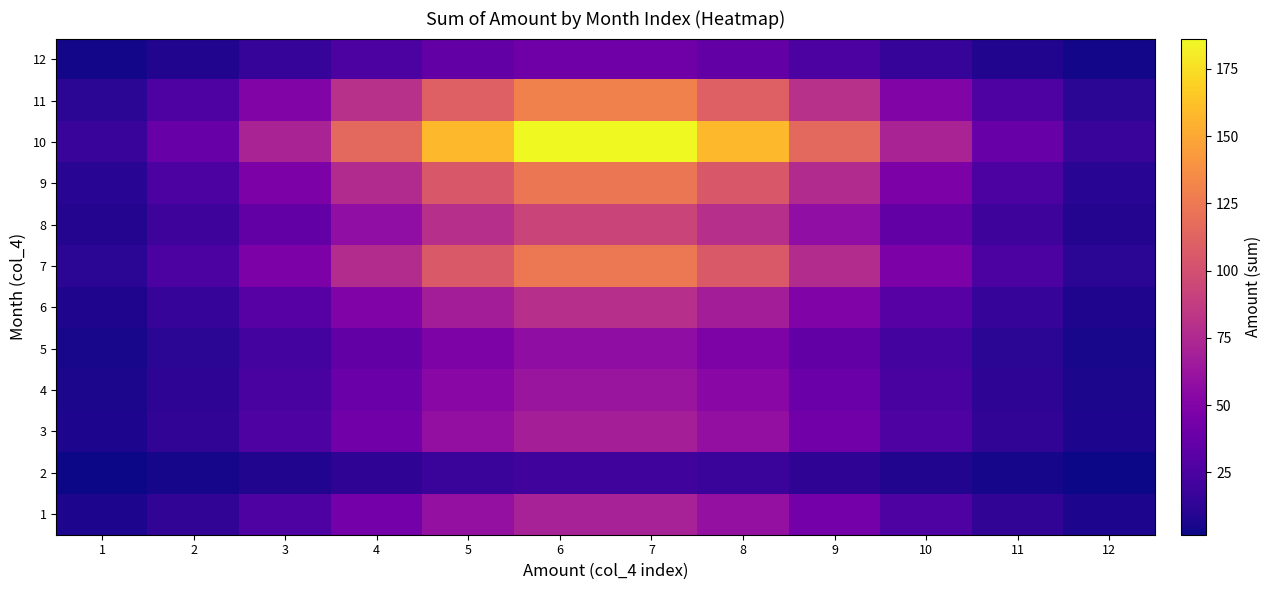

What is the difference between the highest and lowest values at 6?

165.7